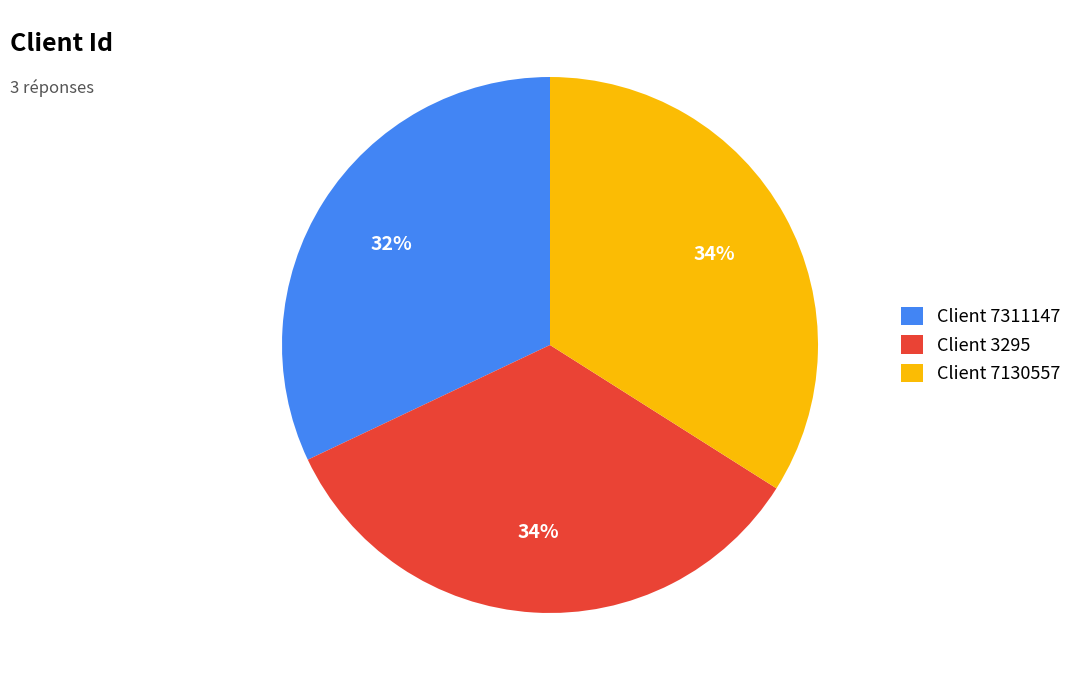

What percentage is the Client 3295 slice, to the nearest percent?

34%